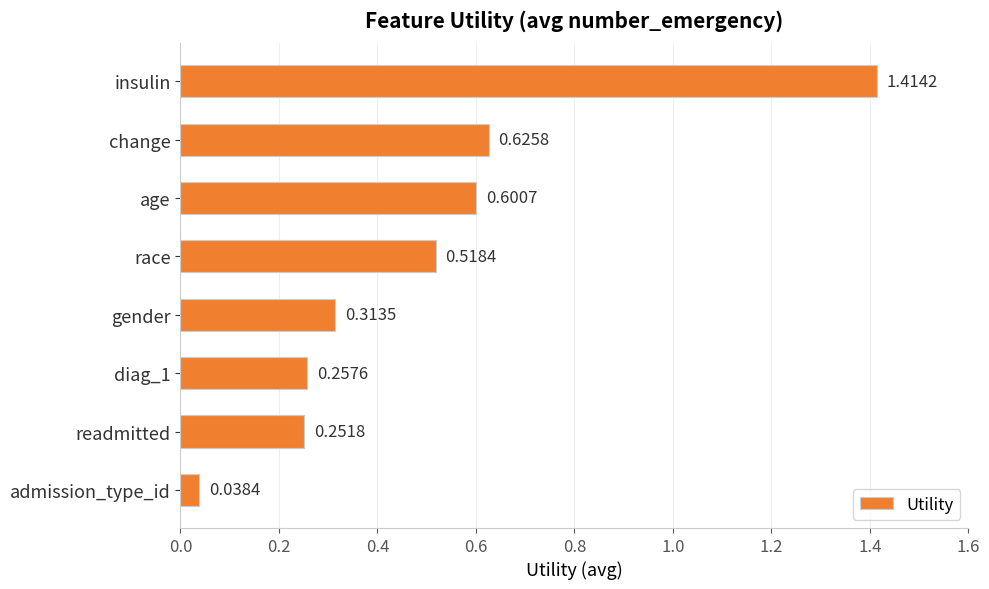

At which label is the value closest to 0?

admission_type_id